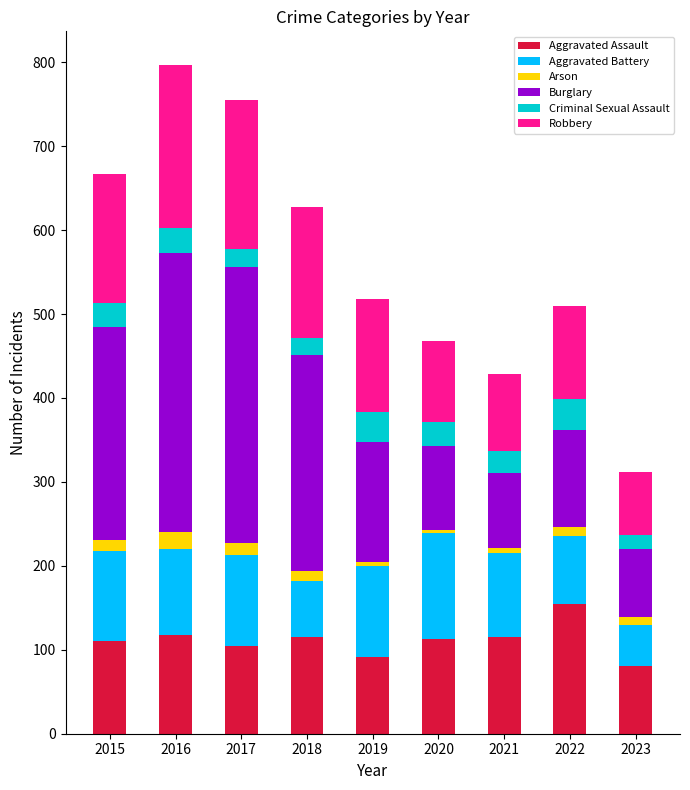

Is it true that Aggravated Assault equals 48 at 2018?

False